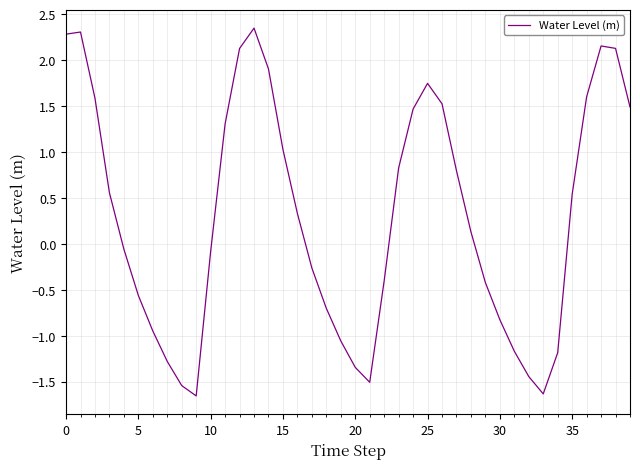

What is the difference between the maximum and minimum values?

4.0